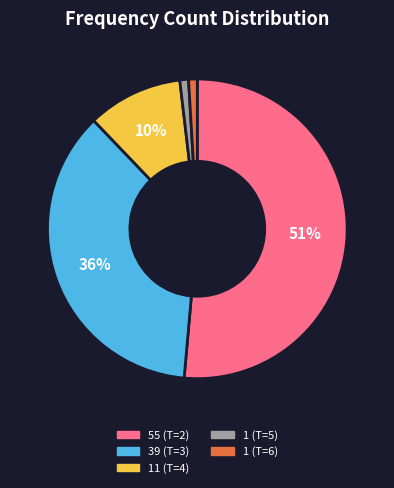

Does any single category account for the majority?

Yes